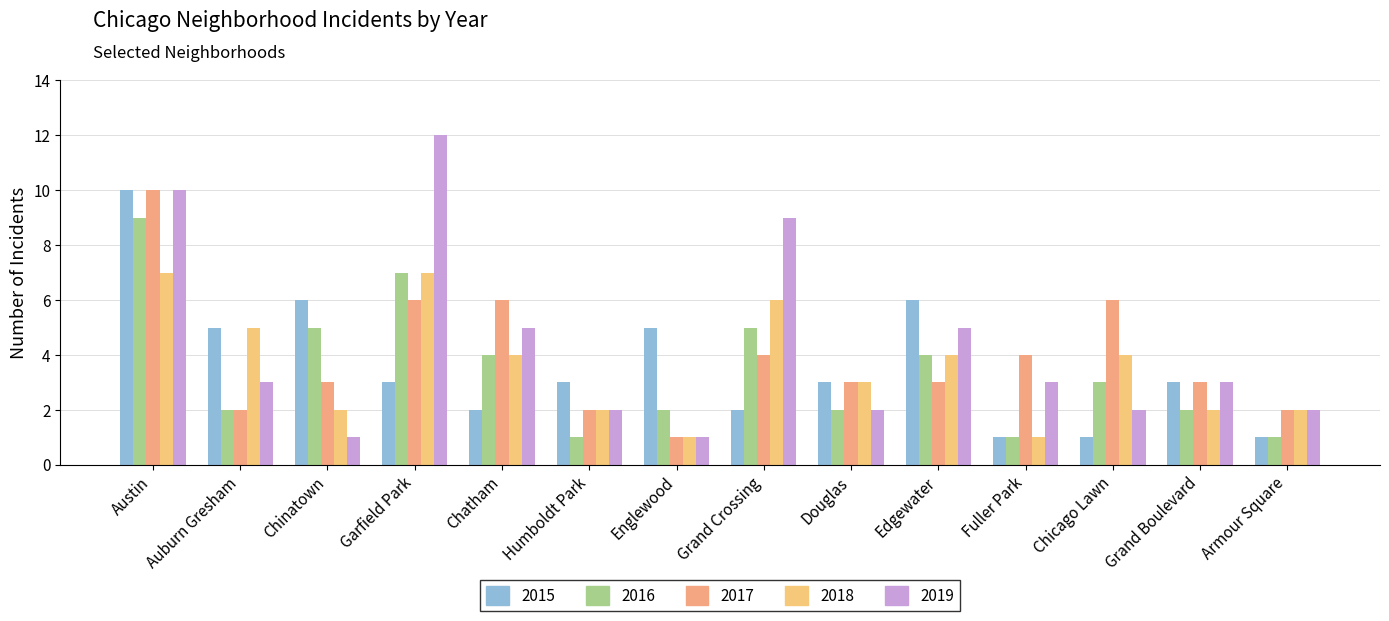

Rank the categories by 2016 value from lowest to highest.

Humboldt Park, Fuller Park, Armour Square, Auburn Gresham, Englewood, Douglas, Grand Boulevard, Chicago Lawn, Chatham, Edgewater, Chinatown, Grand Crossing, Garfield Park, Austin